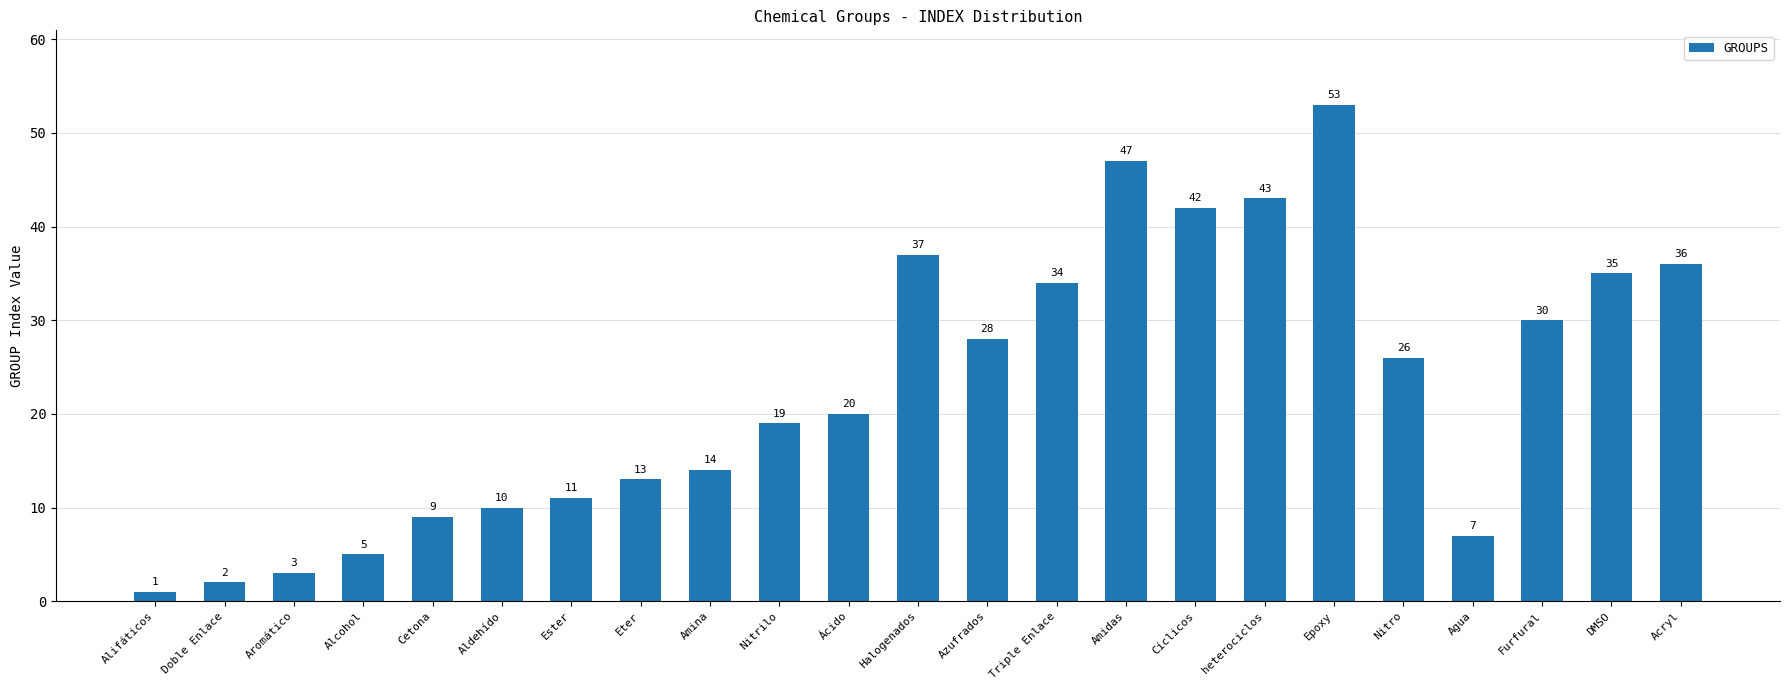

The value at Aldehído is 4. True or false?

False